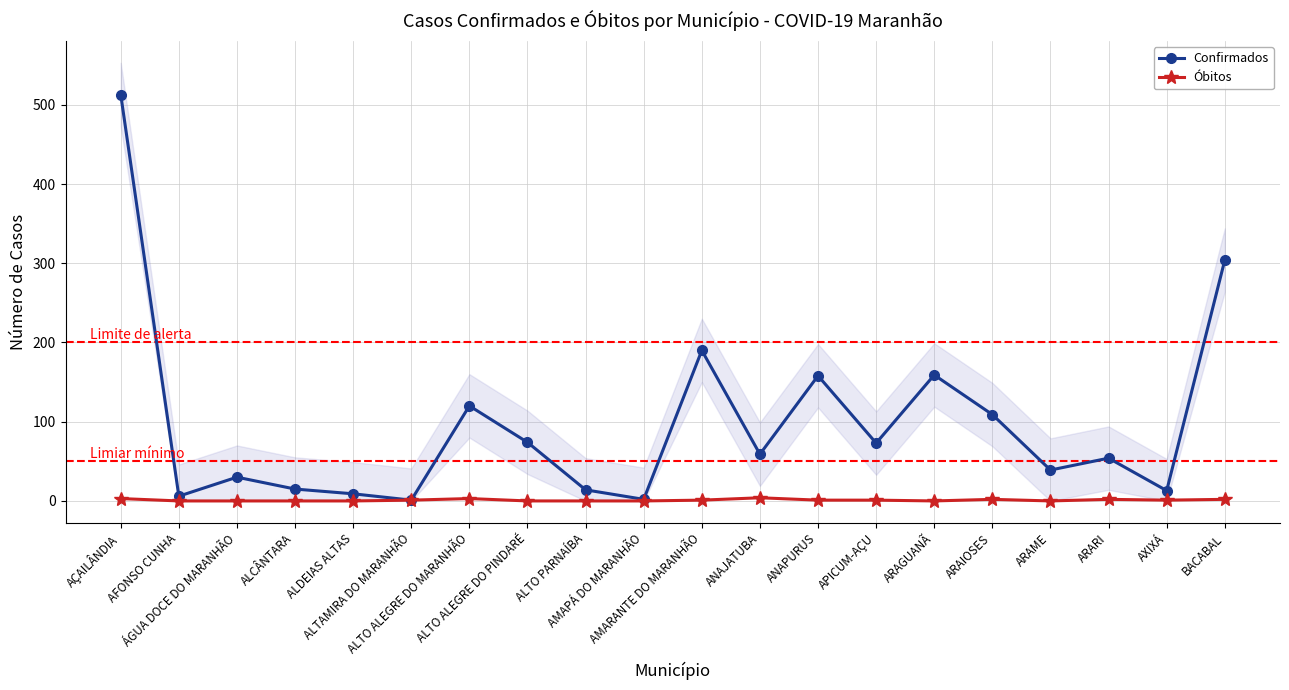

At which label does Óbitos reach its minimum?

AFONSO CUNHA